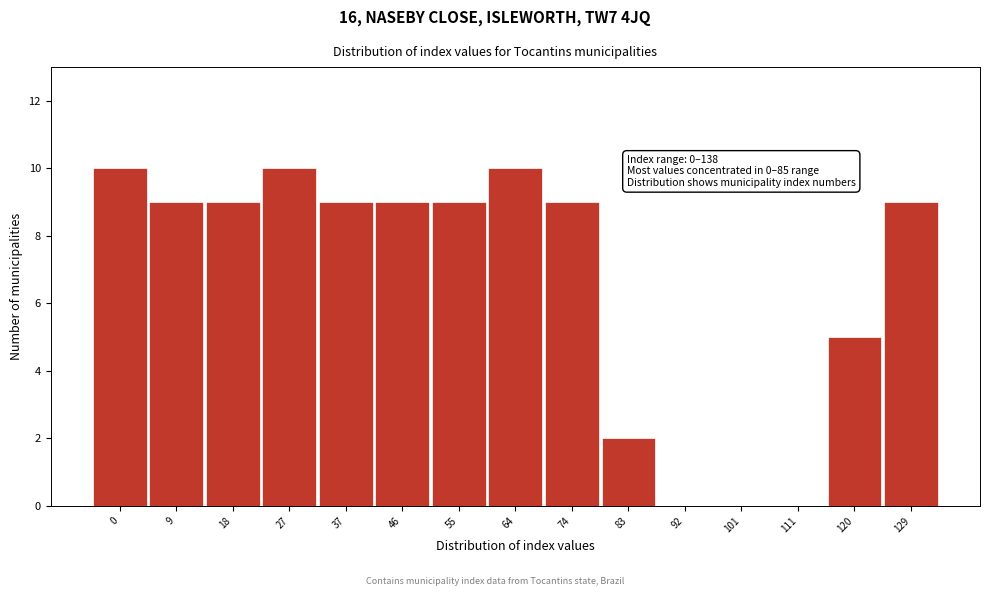

Reading right to left, what are all the values shown in this chart?

129=9	120=5	111=0	101=0	92=0	83=2	74=9	64=10	55=9	46=9	37=9	27=10	18=9	9=9	0=10